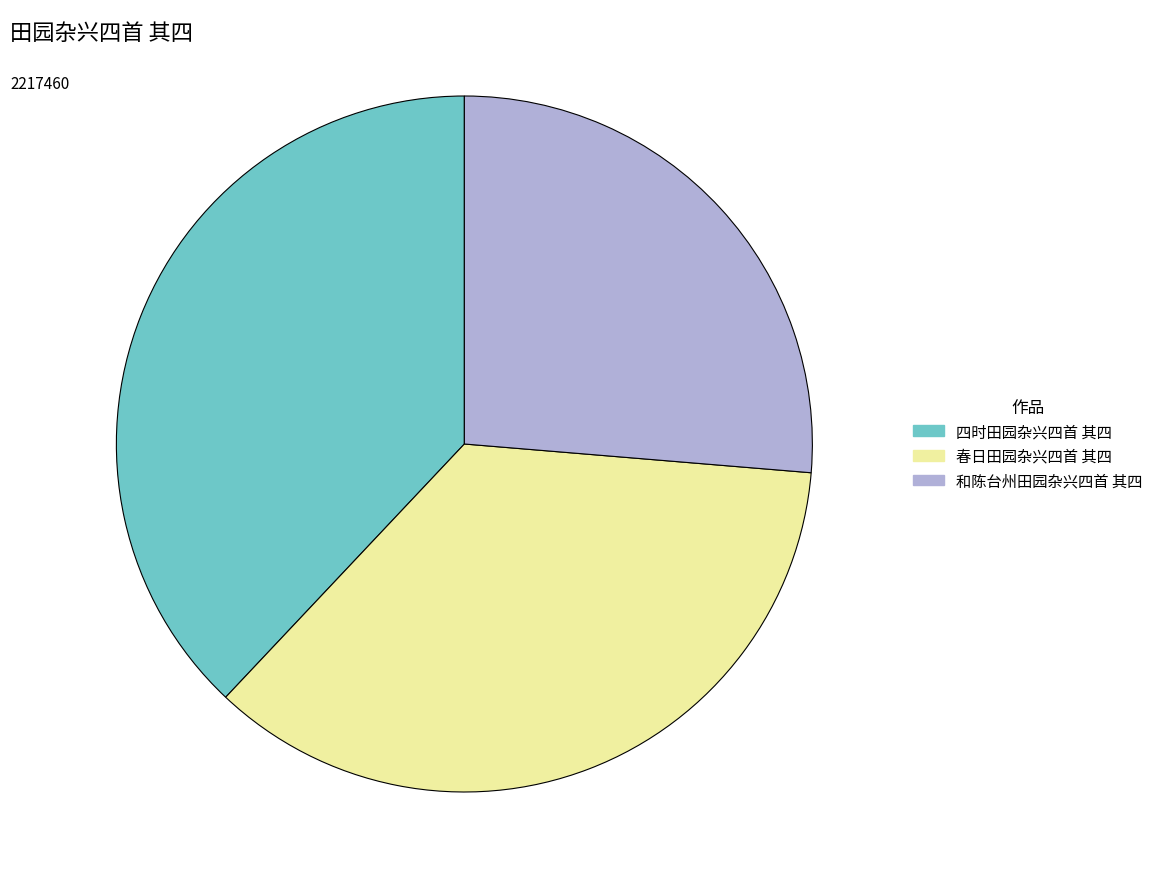

Is 和陈台州田园杂兴四首 其四 the majority of the pie?

No